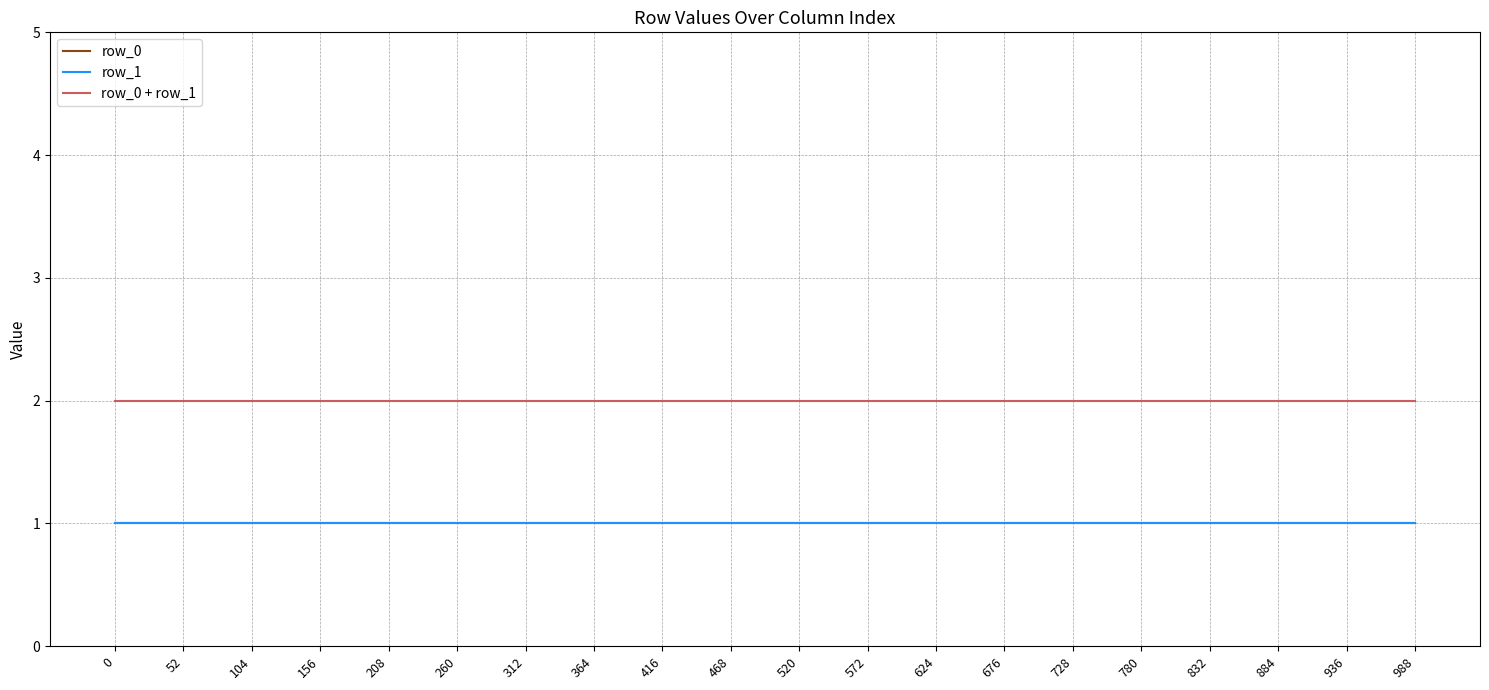

Is it true that row_0 equals 1 at 0?

True